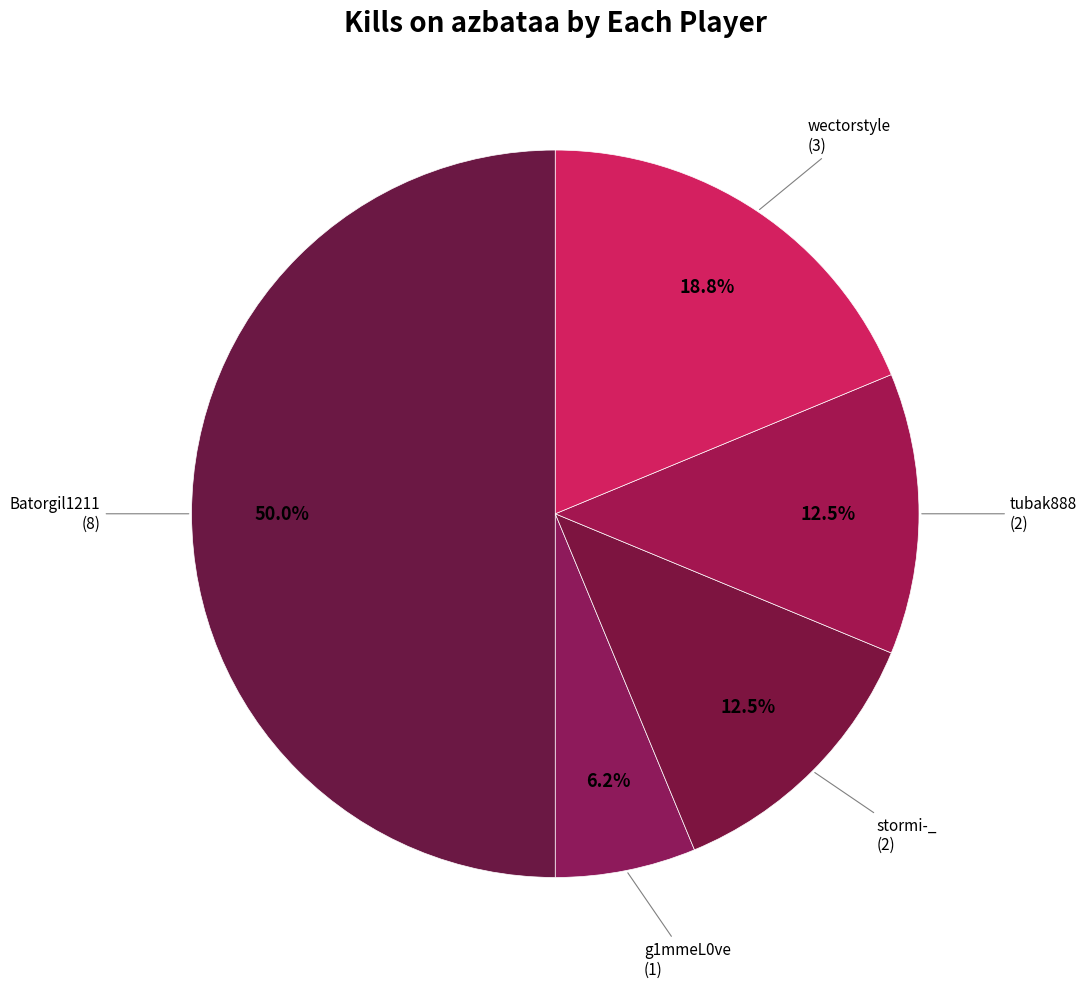

What is the smallest slice in the pie chart?

g1mmeL0ve